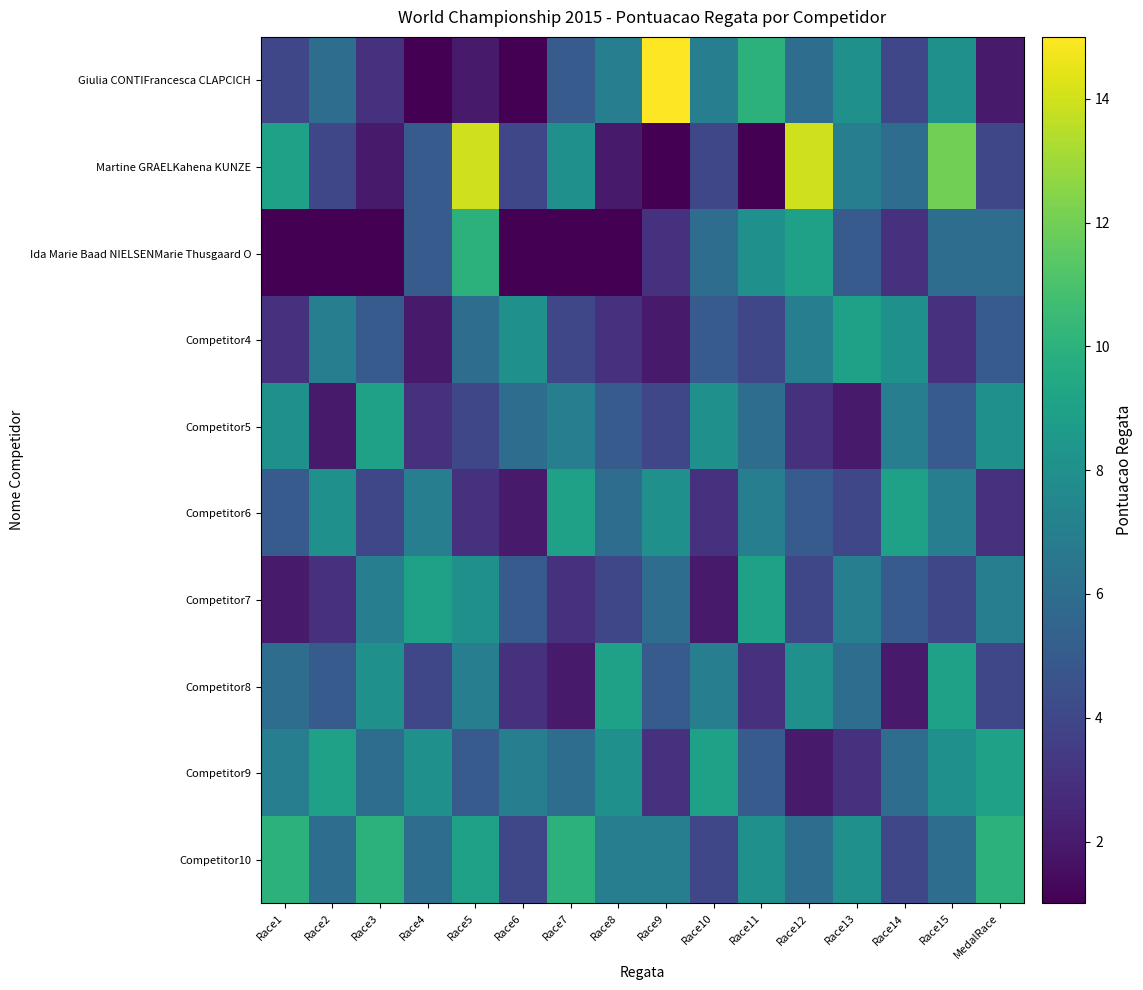

At Race7, list the series in order from smallest to largest.

Ida Marie Baad NIELSENMarie Thusgaard O, Competitor8, Competitor7, Competitor4, Giulia CONTIFrancesca CLAPCICH, Competitor9, Competitor5, Martine GRAELKahena KUNZE, Competitor6, Competitor10